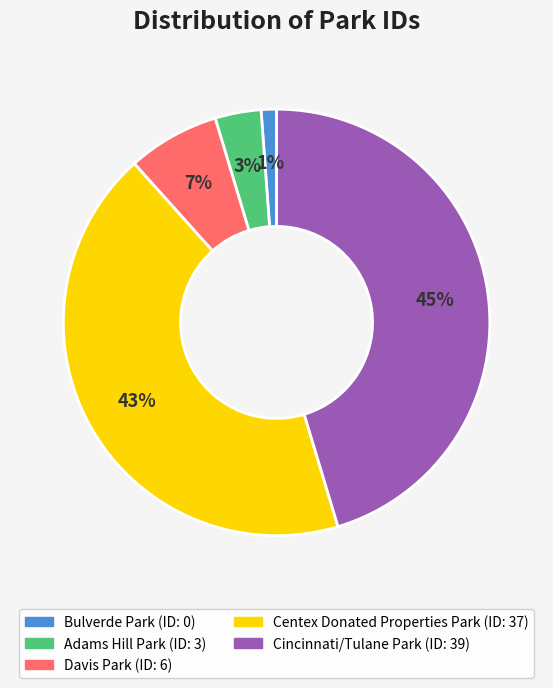

True or false: Centex Donated Properties Park accounts for 56% of the total.

False